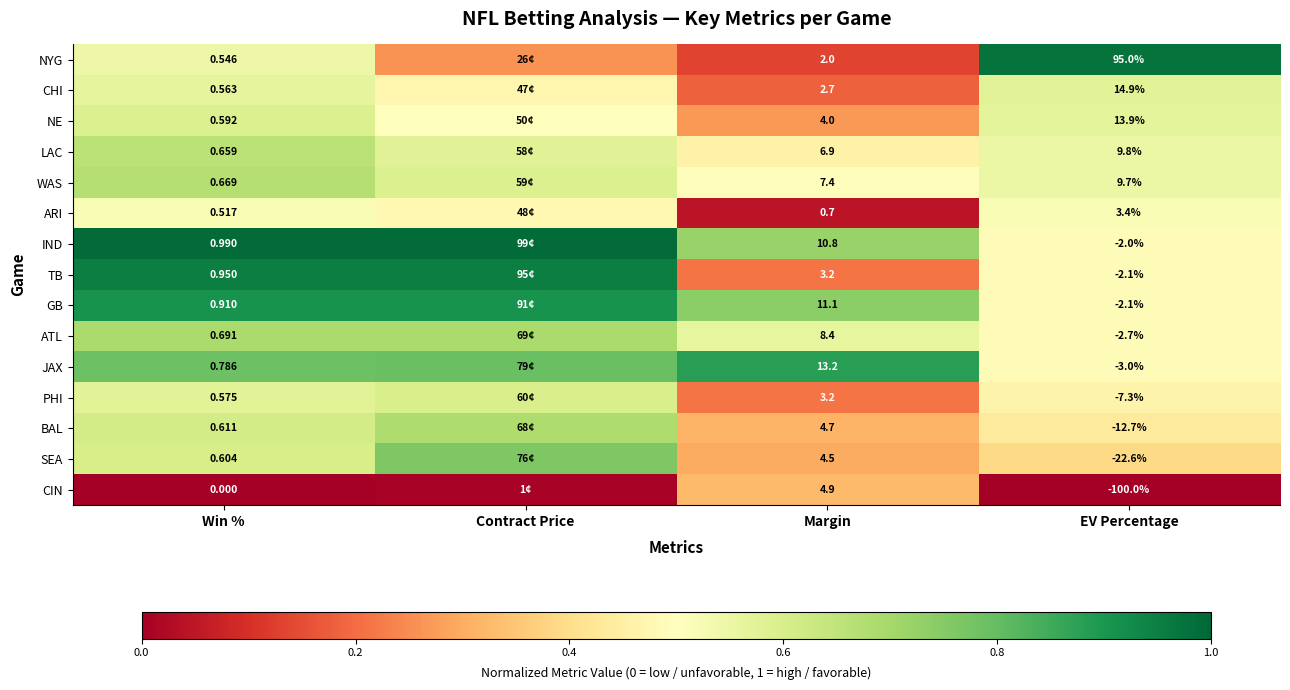

Which series changed the most between Win % and Margin?

JAX